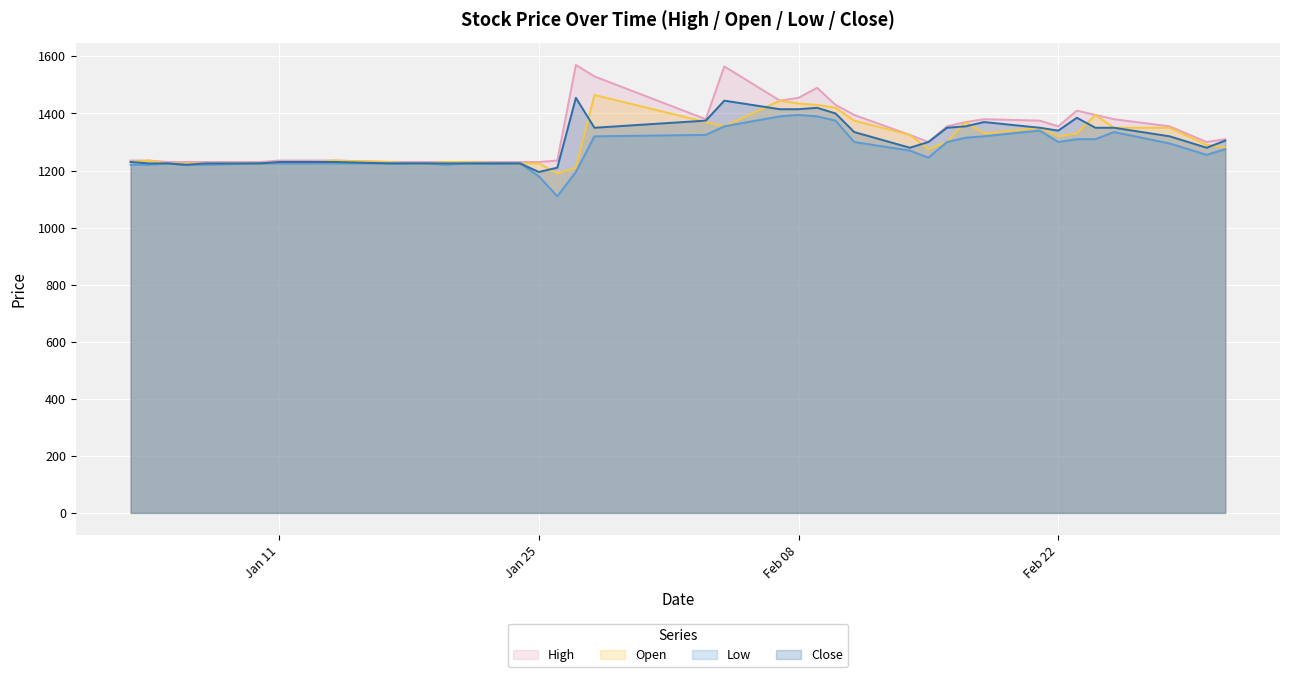

How many interior local peaks does the Close series have?

5